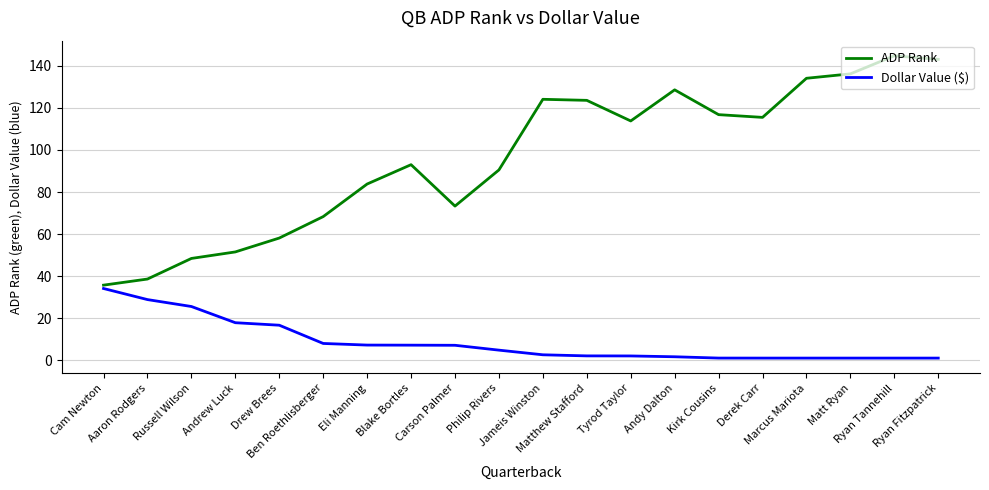

What is the sum of all Dollar Value ($) values?

171.4